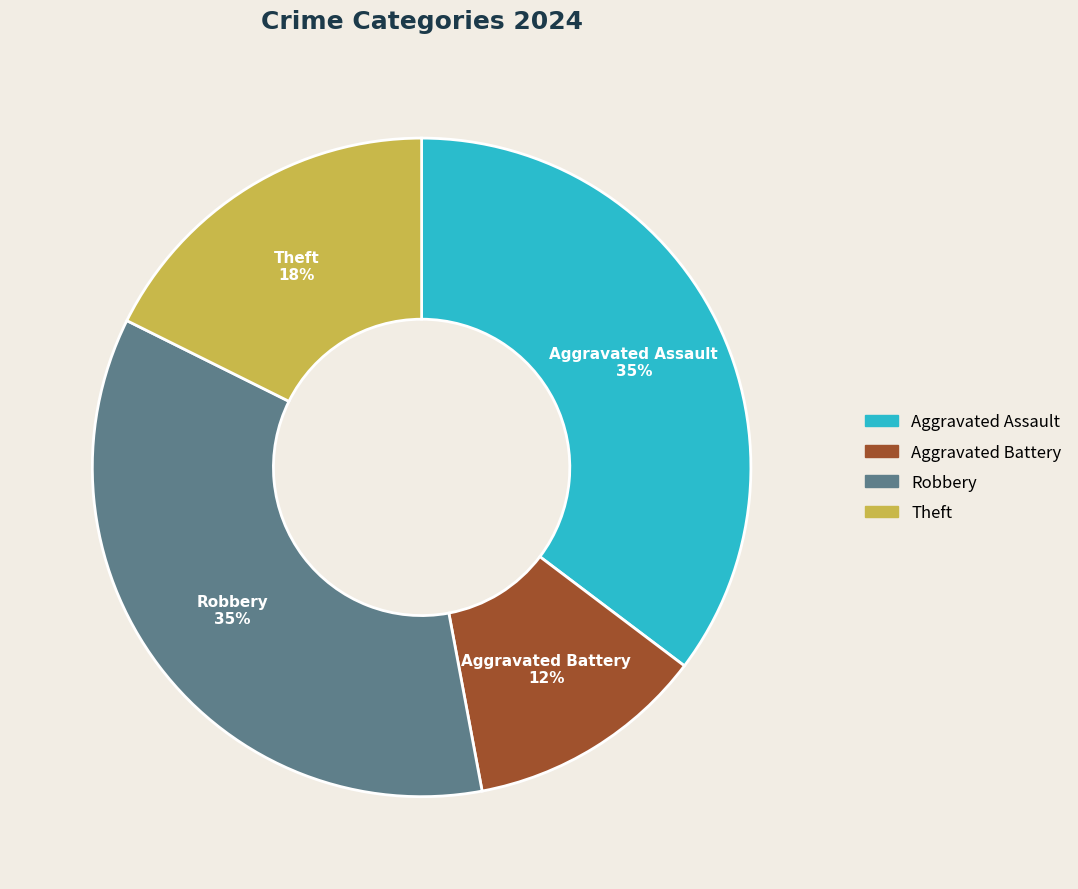

Count the number of slices in the pie.

4